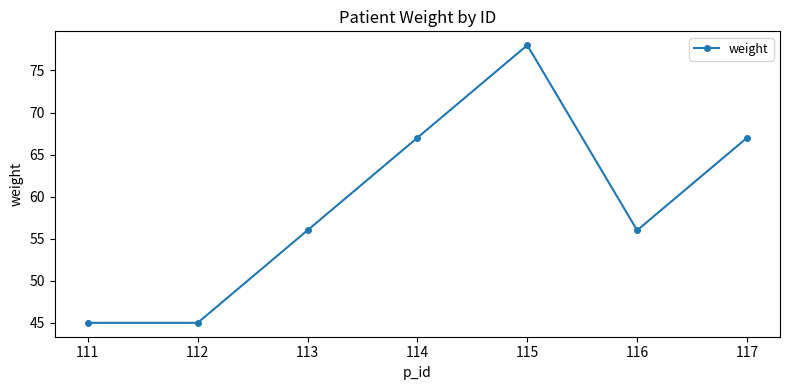

Reading right to left, list all the values displayed in this chart.

117=67	116=56	115=78	114=67	113=56	112=45	111=45